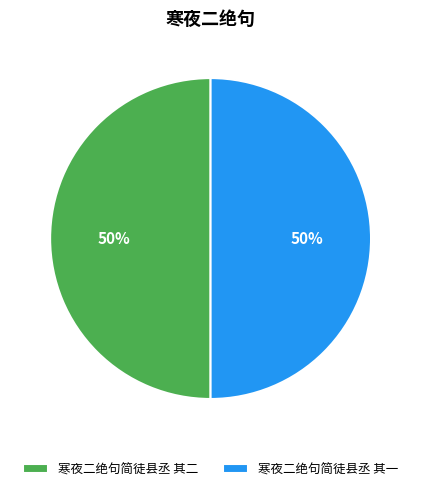

The 寒夜二绝句简徒县丞 其二 slice represents 50% of the pie. True or false?

True